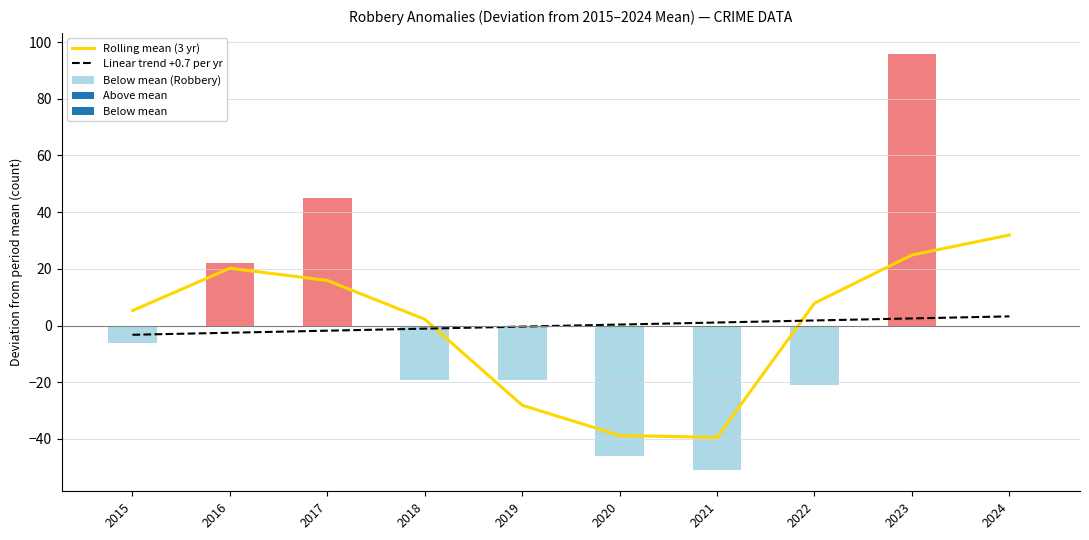

What is the value of the Linear trend +0.7 per yr bar at the 7th from the left?

1.1